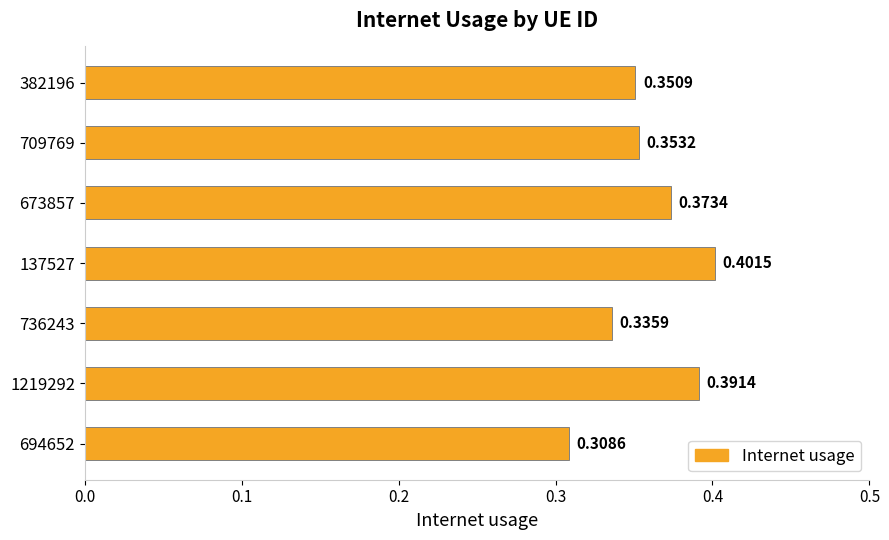

What is the sum of all values?

2.5